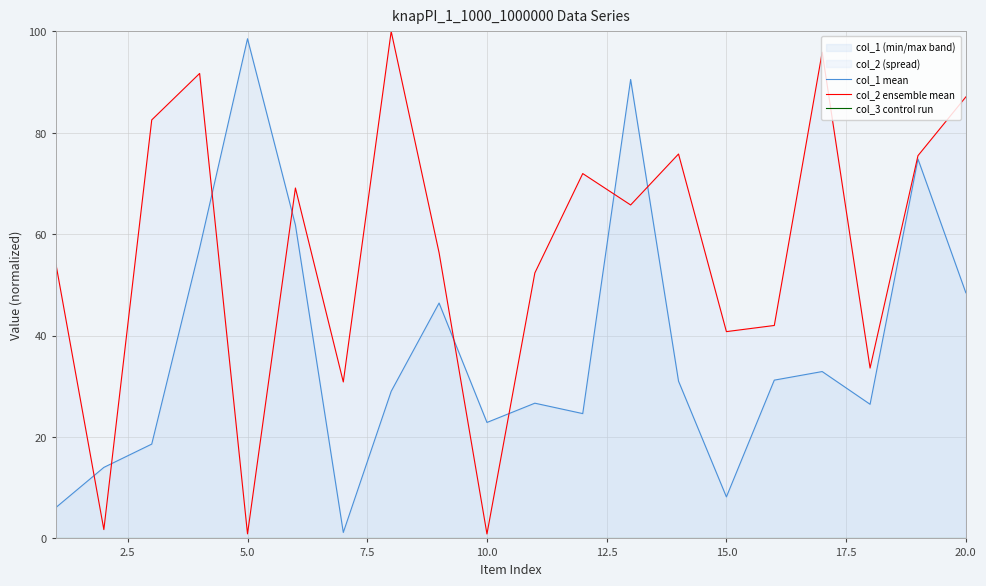

Which series has the largest total across all categories?

col_2 ensemble mean